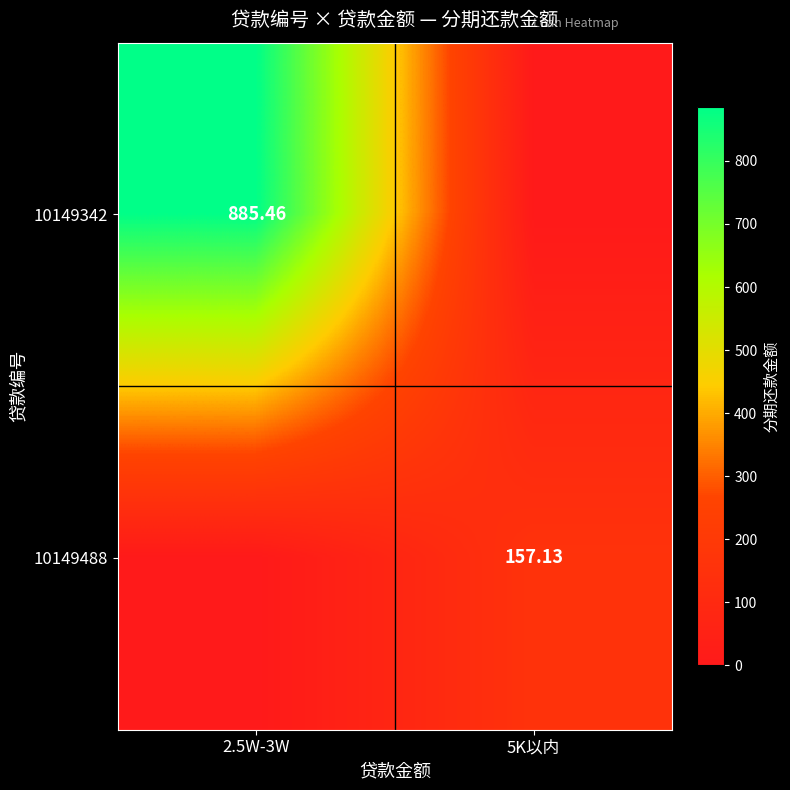

Where is 10149488 nearest to the value 78?

2.5W-3W